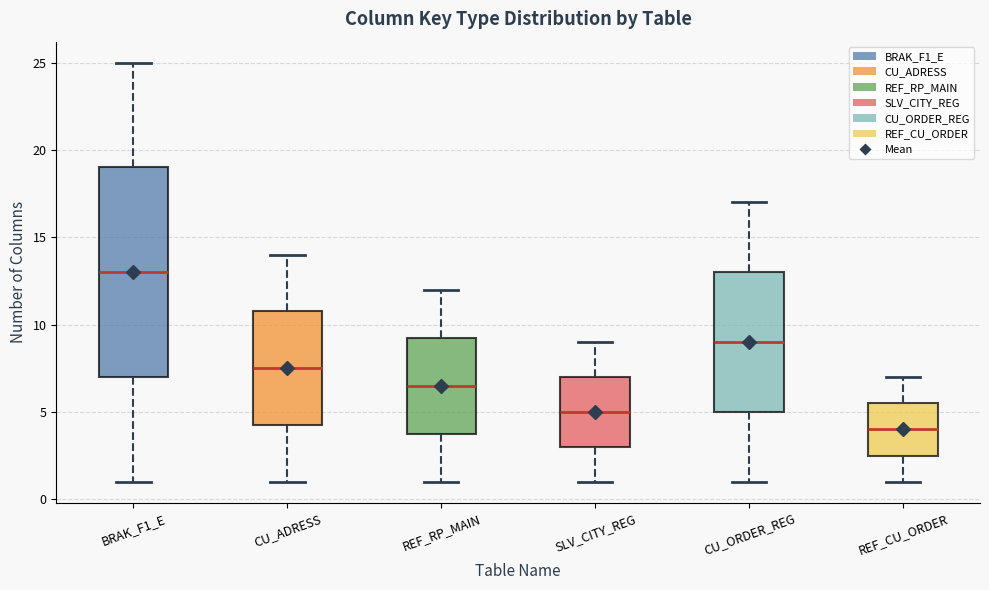

Which box has the highest median line?

BRAK_F1_E